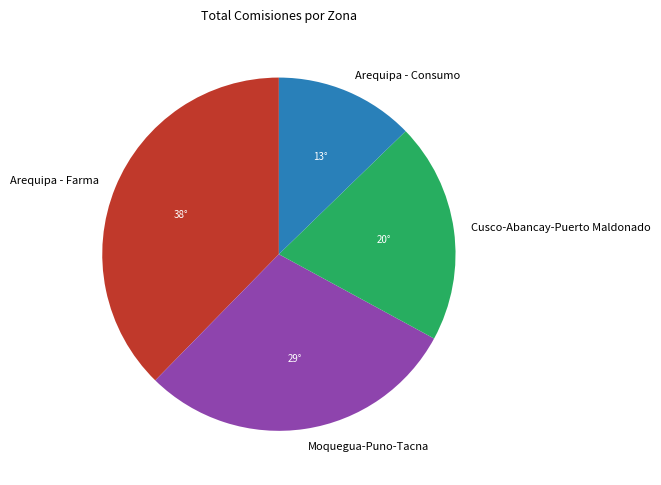

Does any single category account for the majority?

No